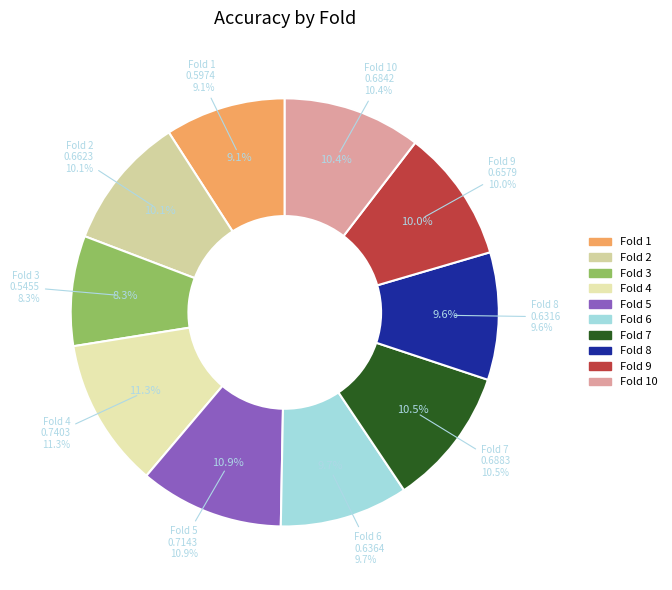

Count the number of slices in the pie.

10